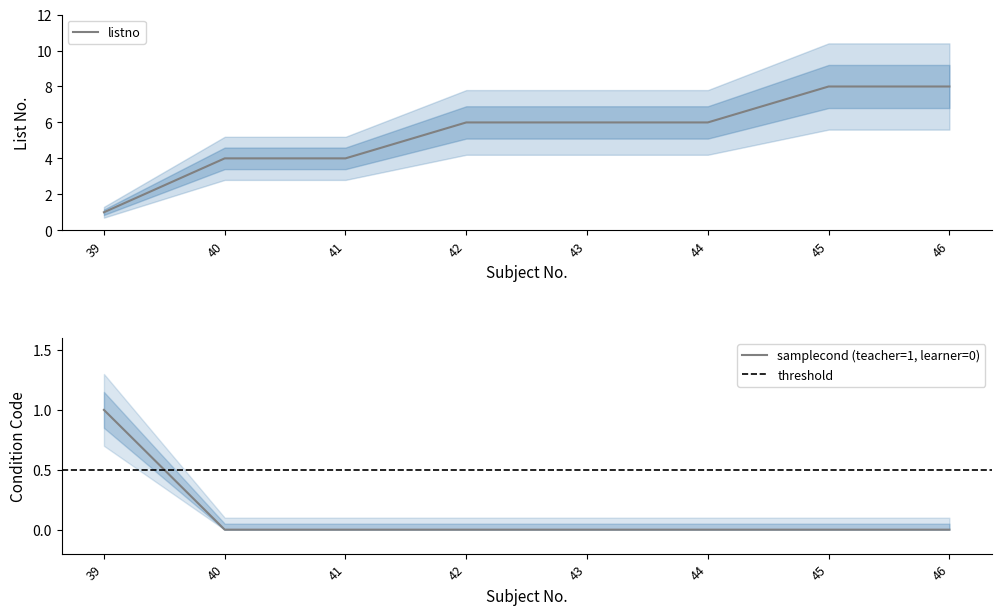

True or false: the data has more than 1 interior local peaks.

False